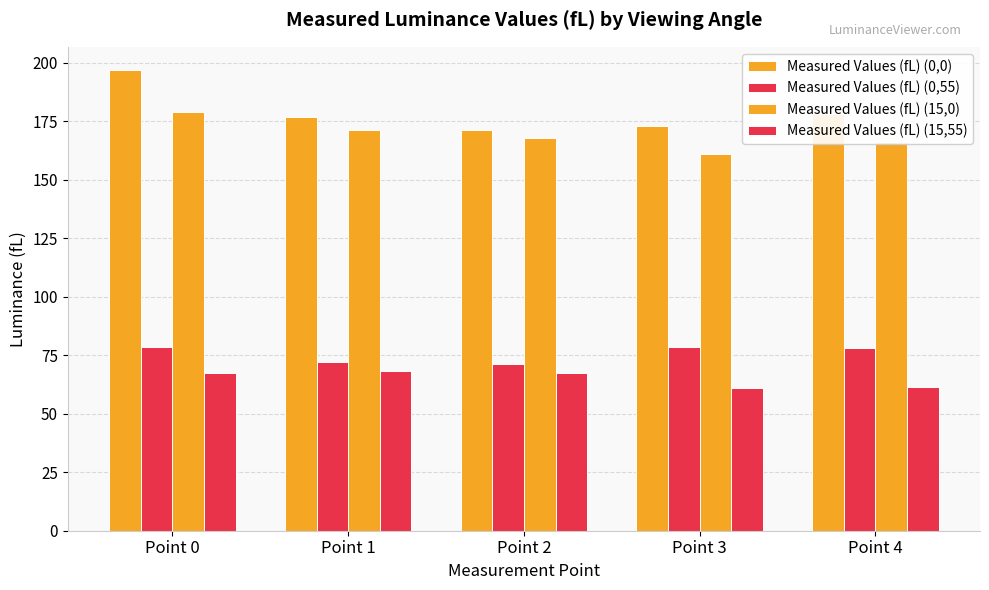

How many data points in Measured Values (fL) (0,0) are less than 176?

2